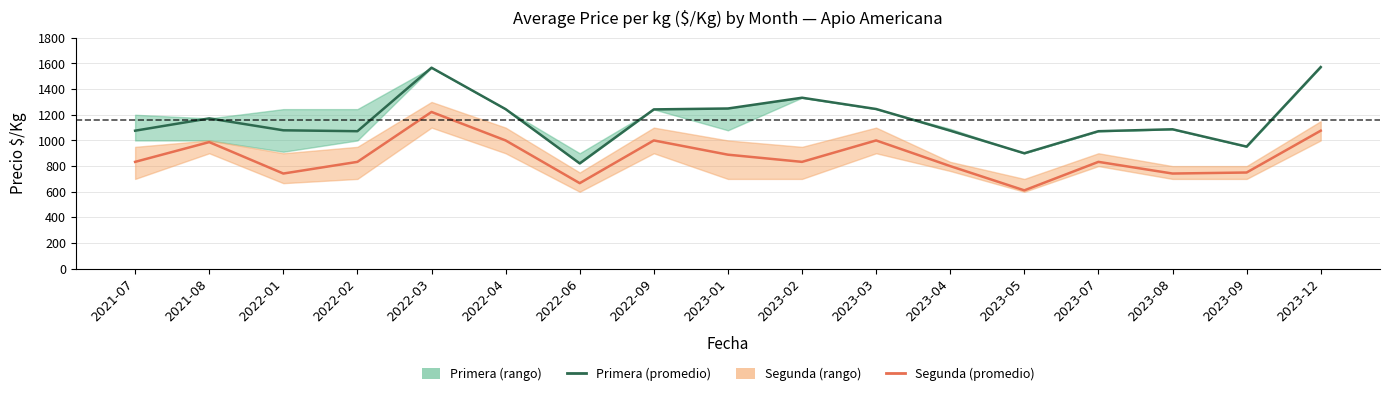

Reading left to right, extract all data points from this chart.

Primera (promedio): 2021-07=1076	2021-08=1172	2022-01=1079	2022-02=1072	2022-03=1567	2022-04=1244	2022-06=821	2022-09=1242	2023-01=1249	2023-02=1333	2023-03=1245	2023-04=1076	2023-05=900	2023-07=1072	2023-08=1087	2023-09=952	2023-12=1572
Segunda (promedio): 2021-07=833	2021-08=987	2022-01=742	2022-02=833	2022-03=1222	2022-04=1000	2022-06=667	2022-09=1000	2023-01=889	2023-02=833	2023-03=1000	2023-04=800	2023-05=611	2023-07=833	2023-08=742	2023-09=750	2023-12=1076